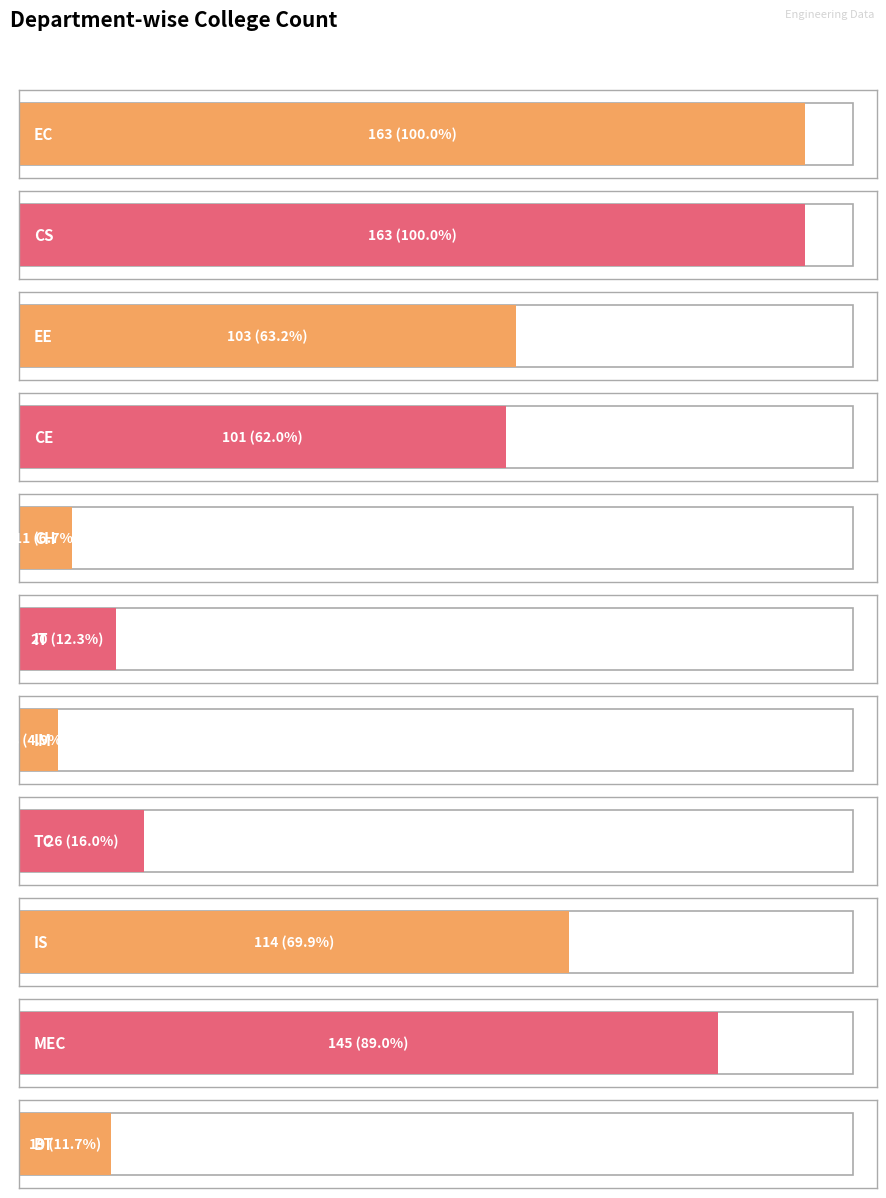

Which label corresponds to the smallest value in the chart?

IM